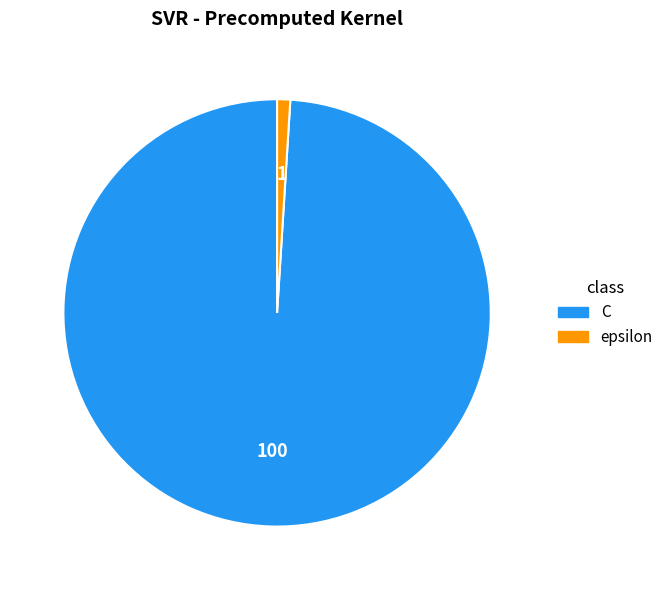

Which category accounts for the majority?

C